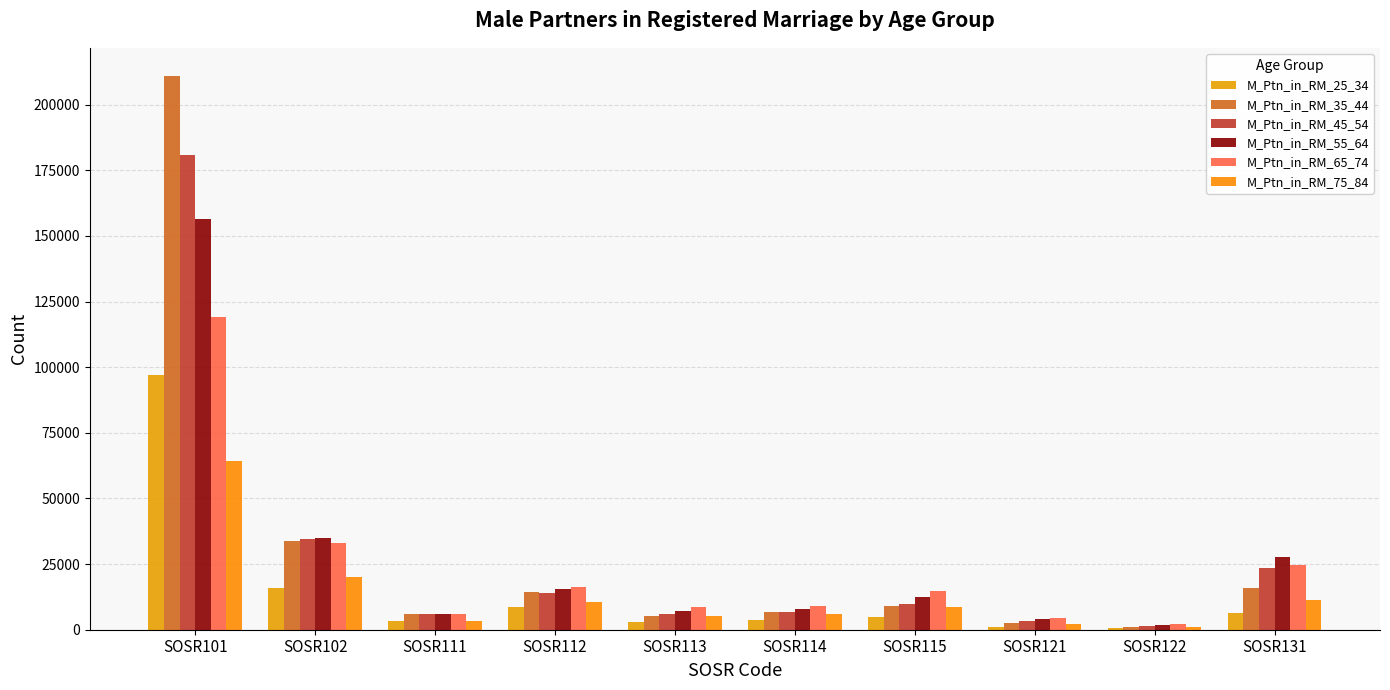

What is the difference between the M_Ptn_in_RM_75_84 values at SOSR112 and SOSR122?

9534